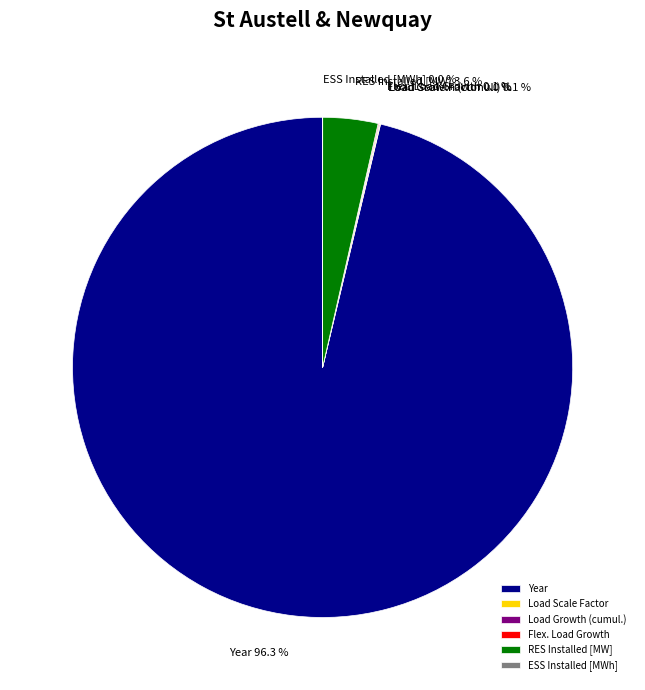

Which category accounts for the majority?

Year